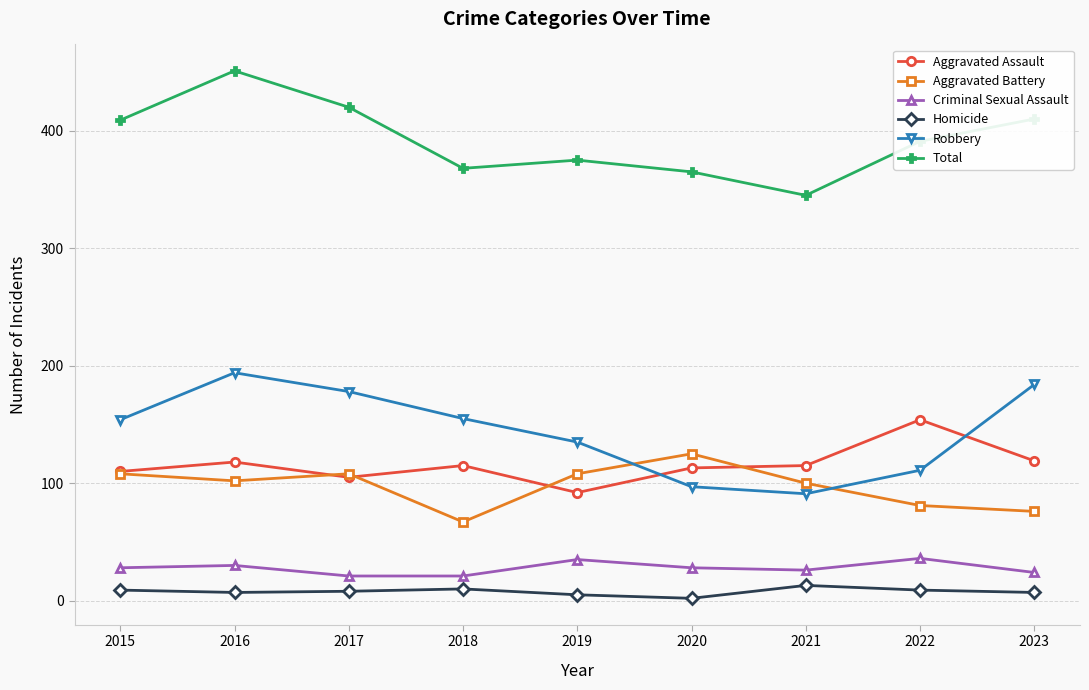

True or false: Aggravated Battery and Criminal Sexual Assault cross at least once.

False